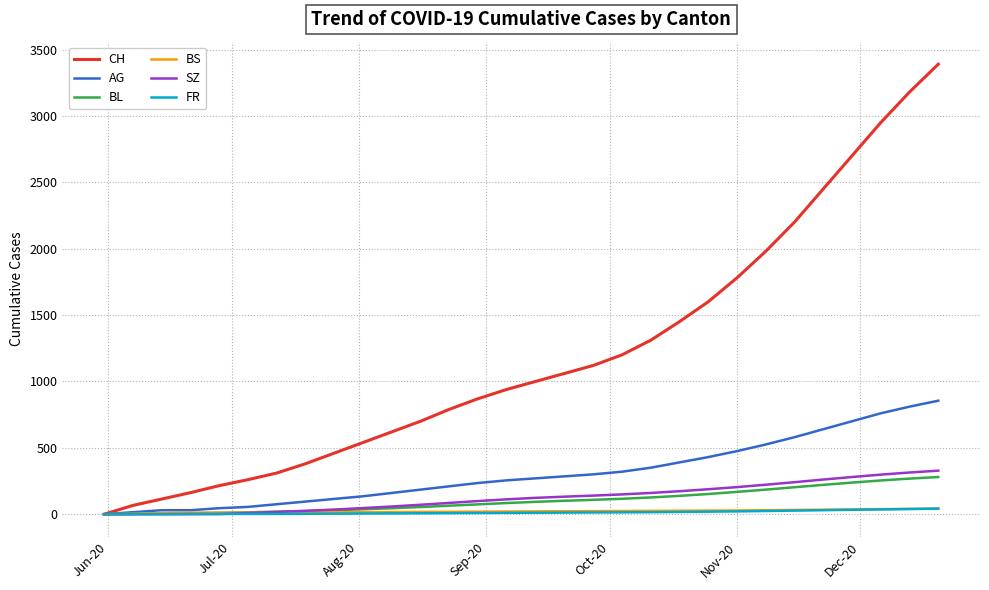

Which series has the largest range (max minus min)?

CH